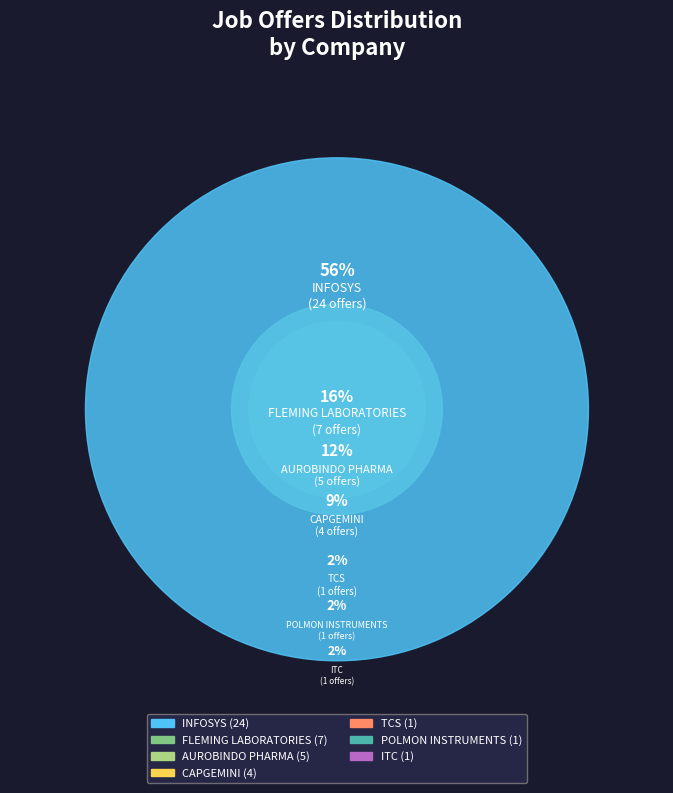

What percentage is the POLMON INSTRUMENTS slice, to the nearest percent?

2%